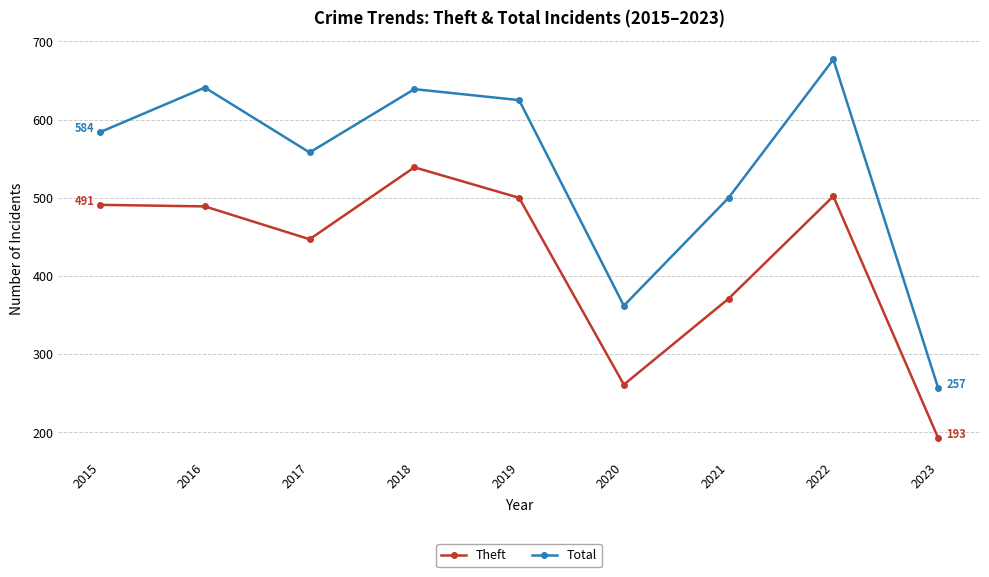

What is the difference between the maximum and minimum values in the Theft series?

346